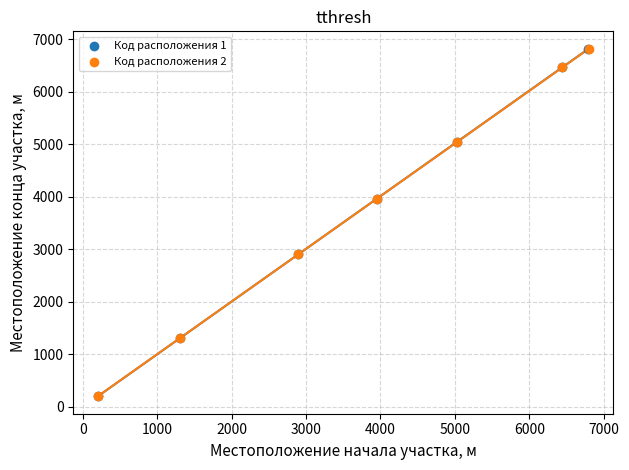

Which series has the widest spread of Y values?

Код расположения 2